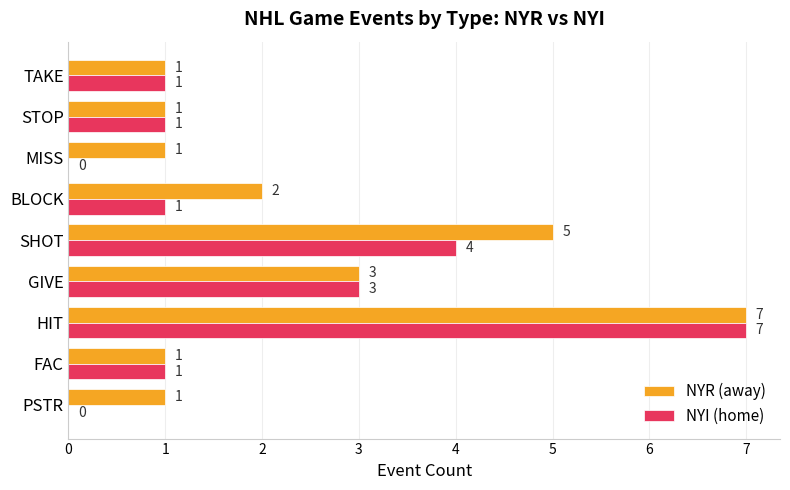

Is the value of NYR (away) at MISS greater than the value of NYI (home) at MISS?

Yes